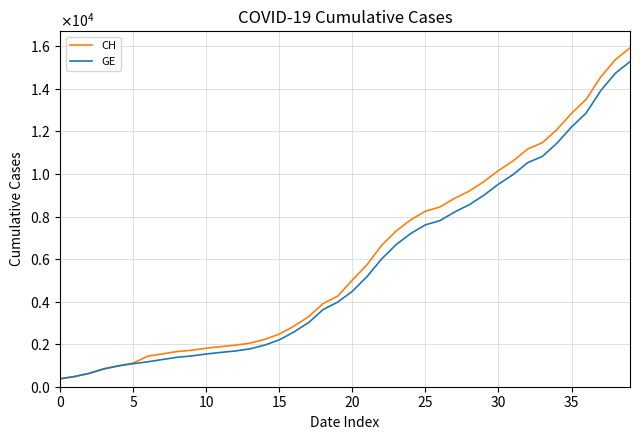

Does the chart have visible grid lines?

Yes